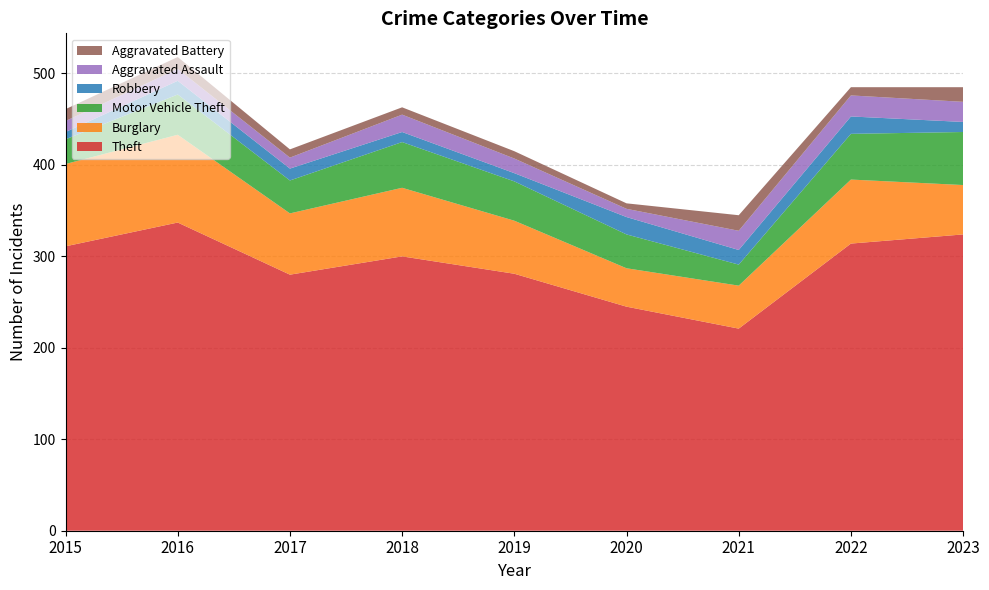

Reading left to right, what are all the values shown in this chart?

Theft: 311	337	280	300	281	245	221	314	324
Burglary: 90	96	67	75	58	42	47	70	54
Motor Vehicle Theft: 27	44	36	50	43	37	23	50	58
Robbery: 8	15	13	11	9	19	16	19	11
Aggravated Assault: 12	13	12	19	16	9	21	23	22
Aggravated Battery: 13	13	9	8	8	6	17	9	16